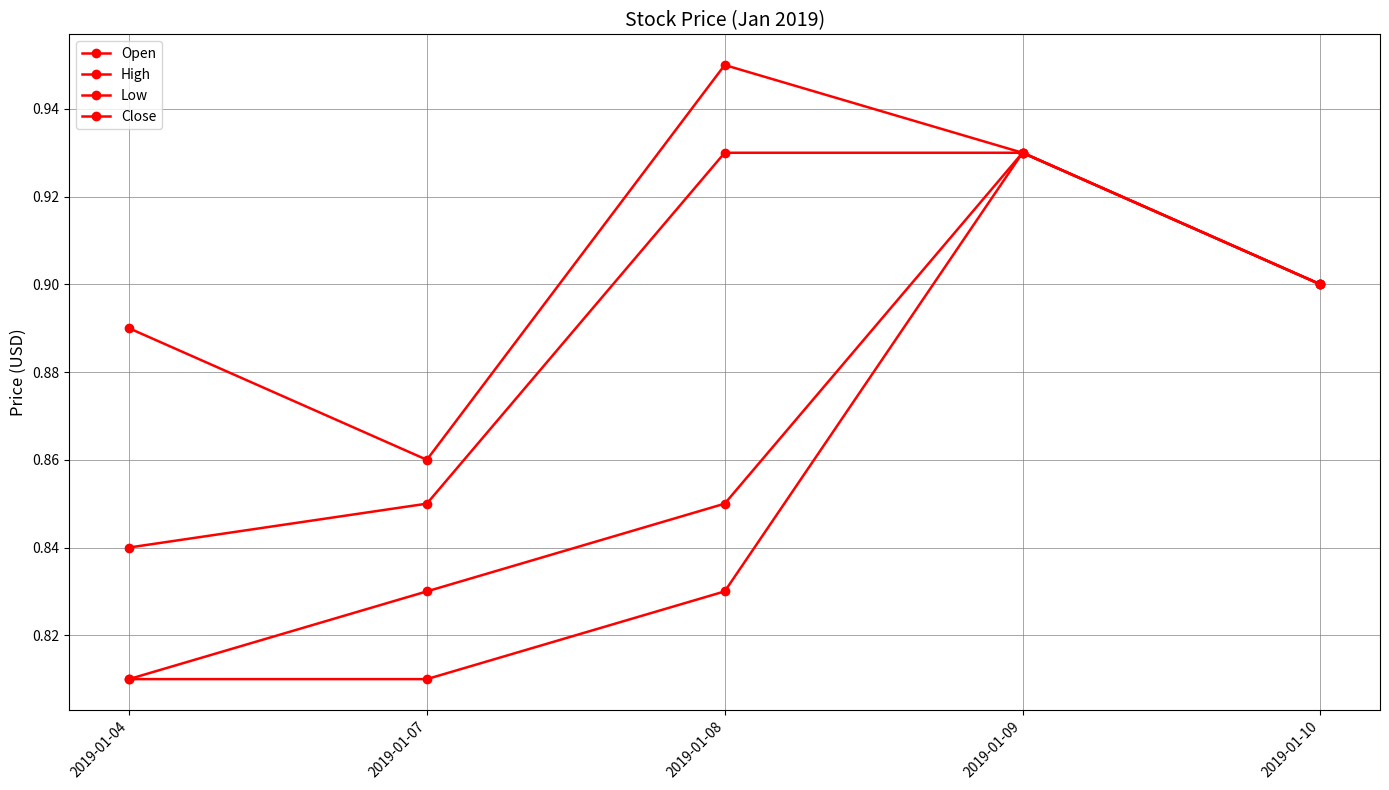

How many lines are shown in the chart?

4